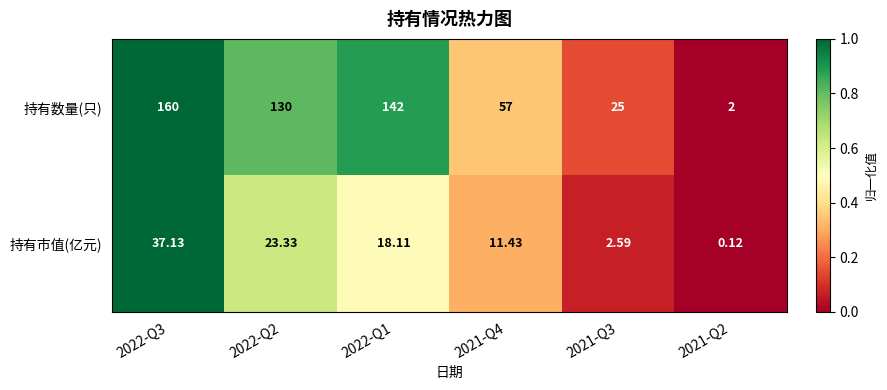

Rank the series by their average value, from lowest to highest.

持有市值(亿元), 持有数量(只)